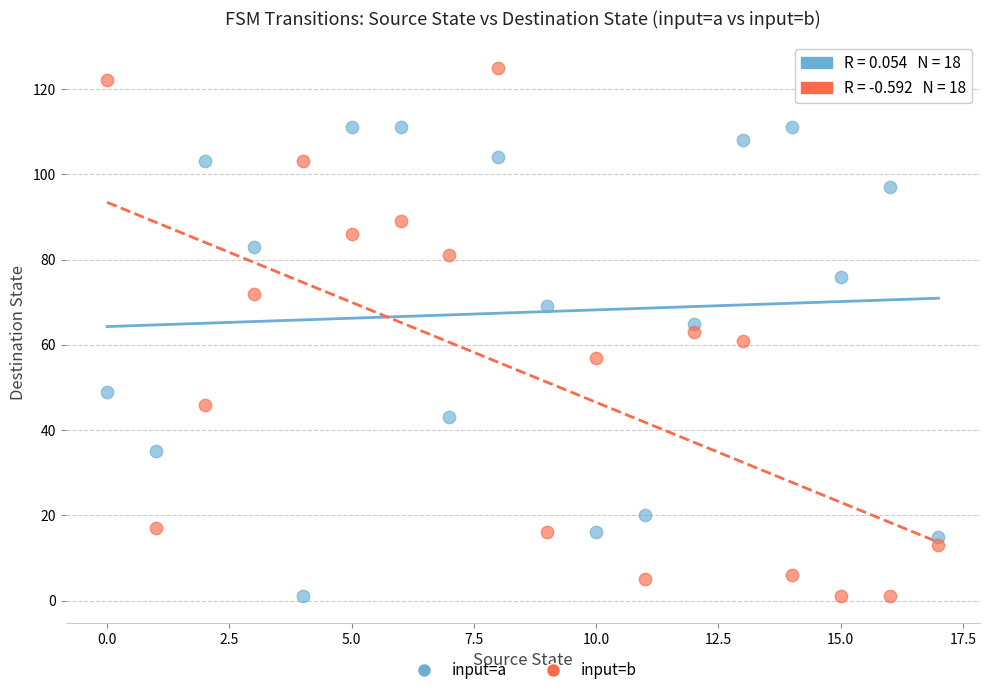

Which series contains the highest Y value?

input=b